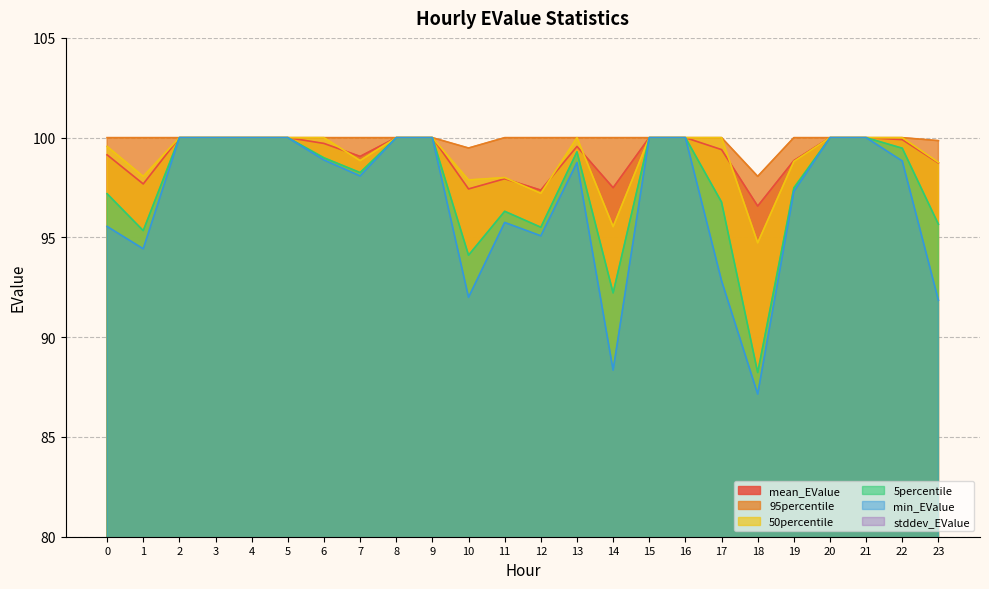

Is the value of mean_EValue at 23 greater than the value of 5percentile at 15?

No